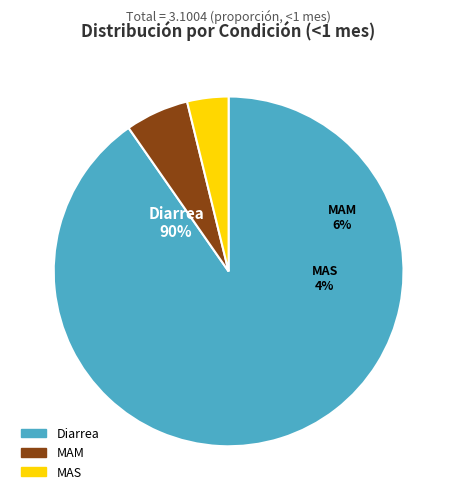

To the nearest percent, what is the average slice percentage?

33%